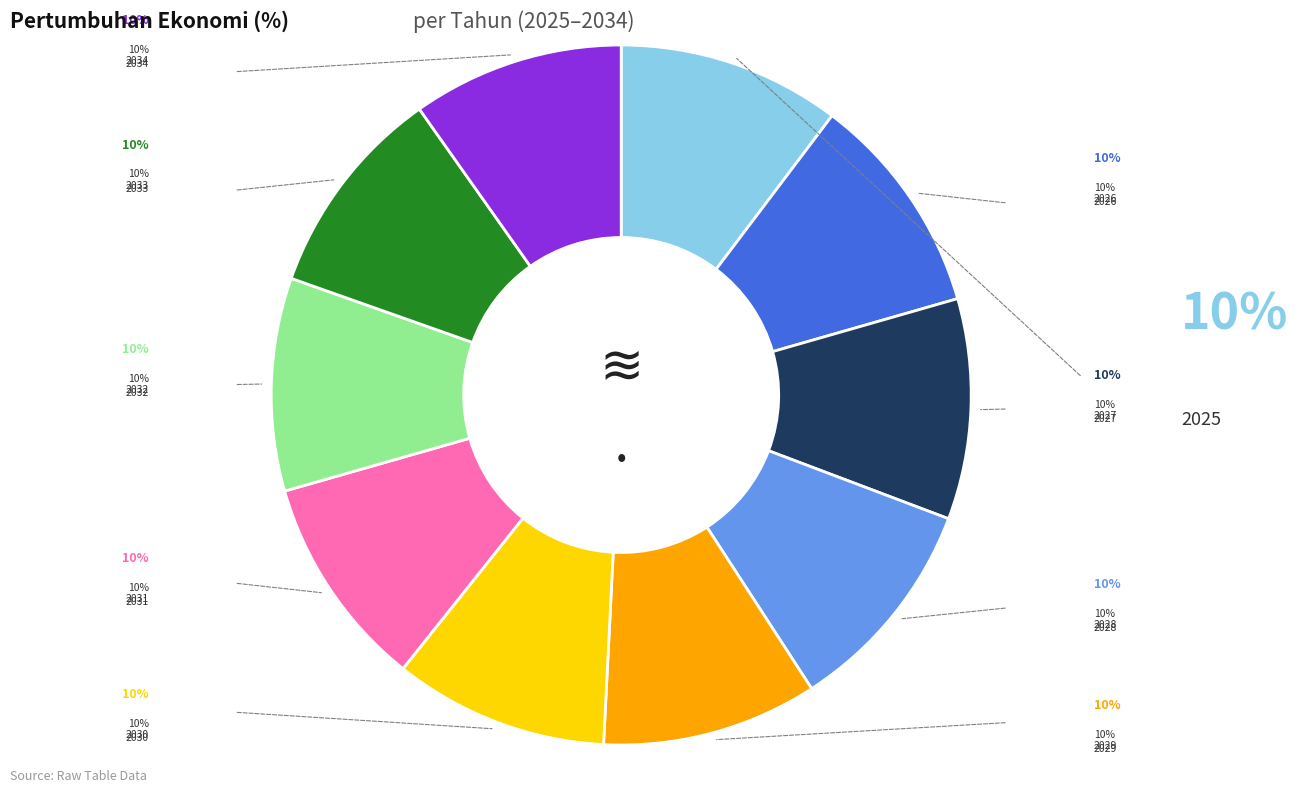

Does any single category account for the majority?

No